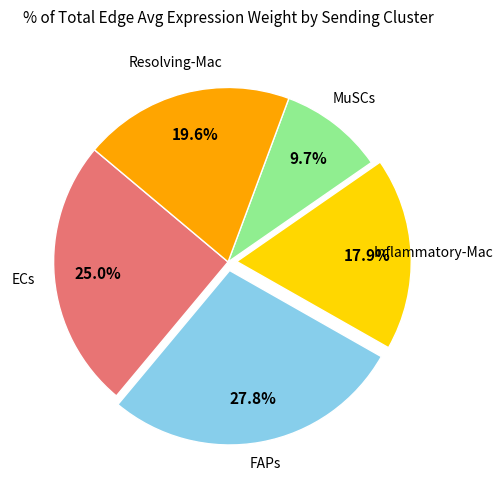

Which category has the smallest portion of the pie?

MuSCs